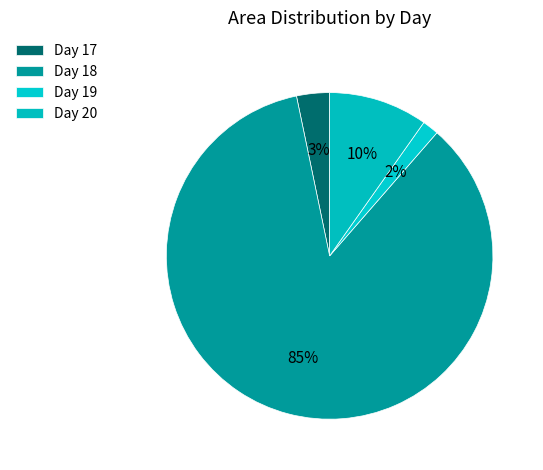

Which slice is the largest?

18